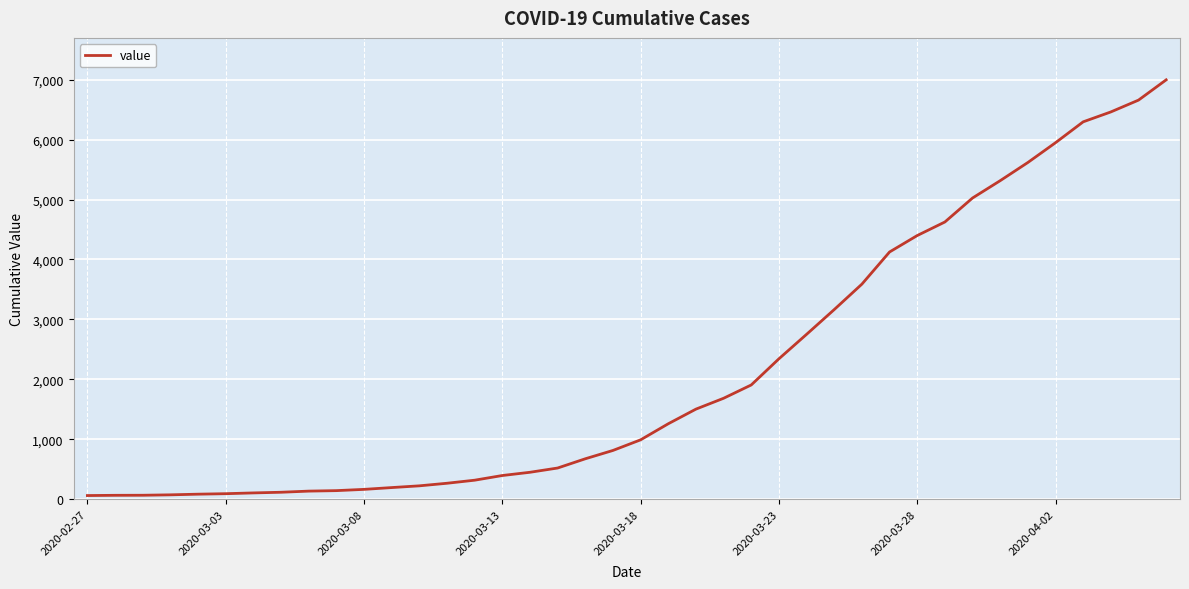

What is the maximum value shown in the chart?

6995